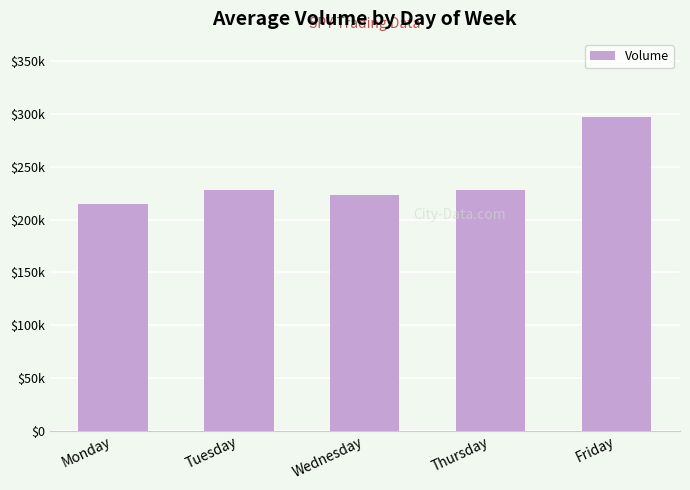

Which has a higher value, Monday or Friday?

Friday